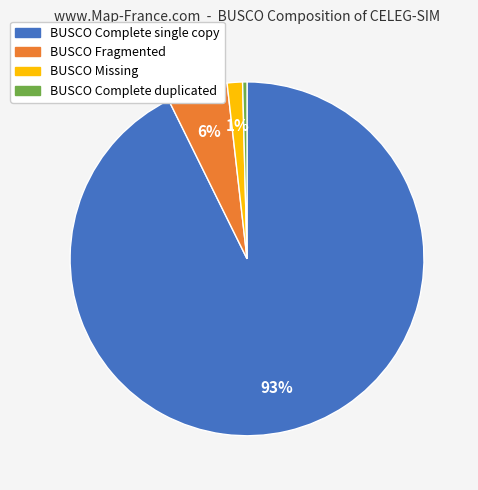

Between BUSCO Missing and BUSCO Complete duplicated, which is larger?

BUSCO Missing